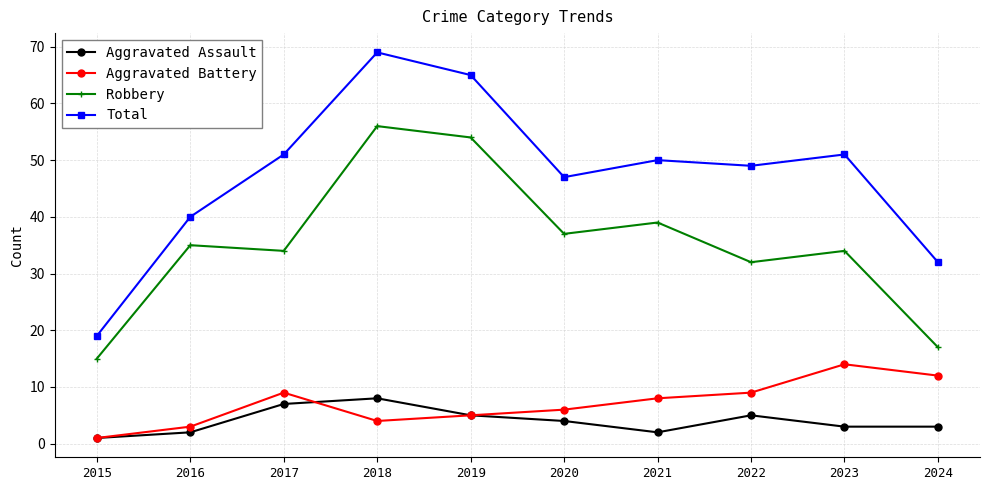

Does the chart display data point markers on the line(s)?

Yes